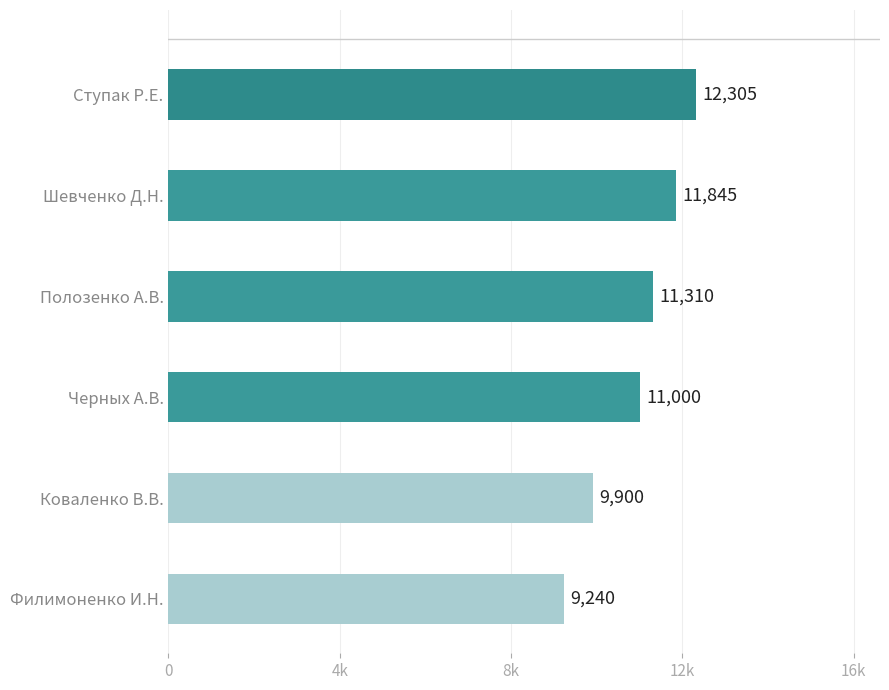

Does the chart contain any negative values?

No